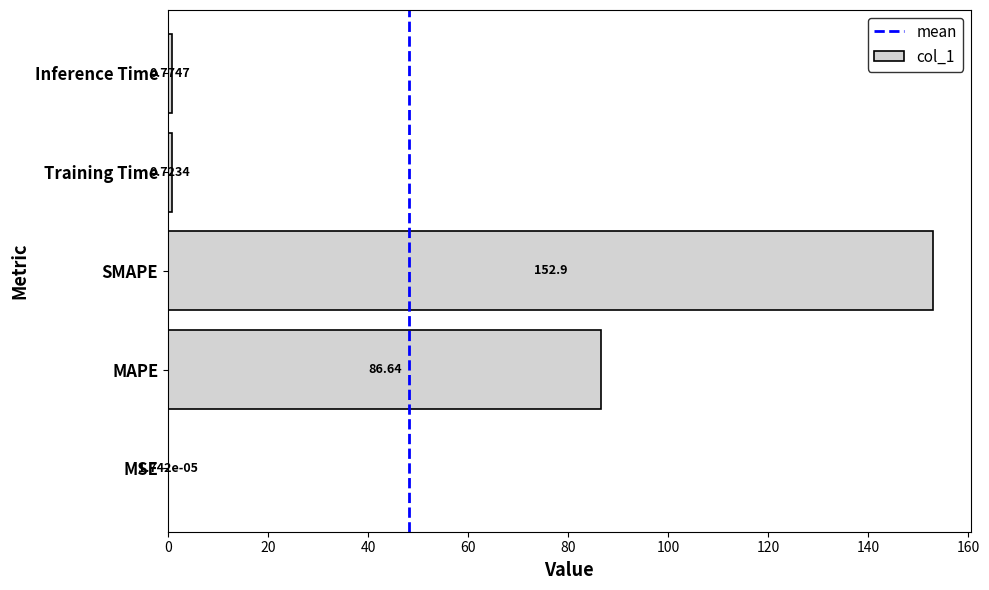

What is the sum of the values at Inference Time and MAPE?

87.4